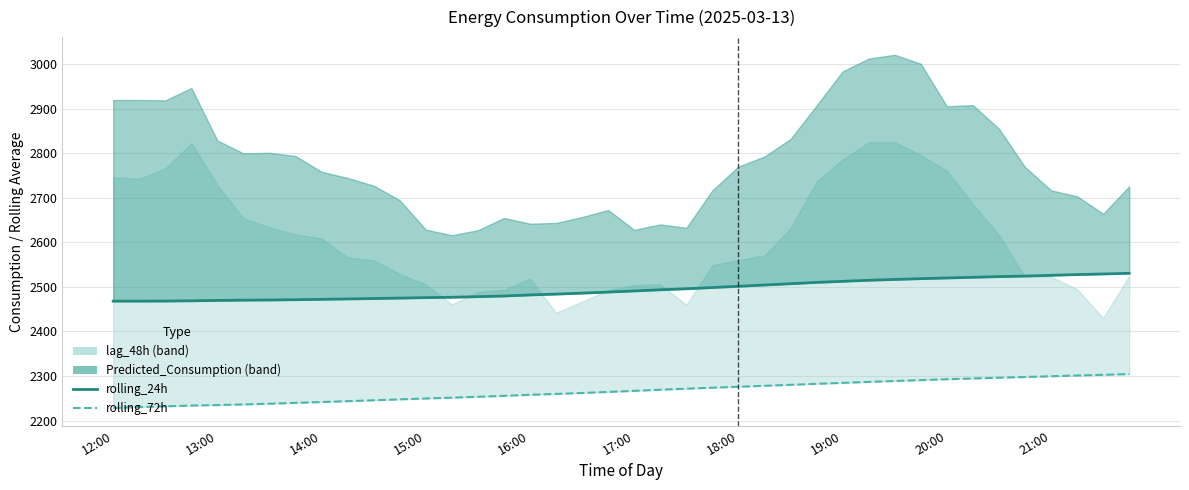

True or false: rolling_24h and rolling_72h cross at least once.

False